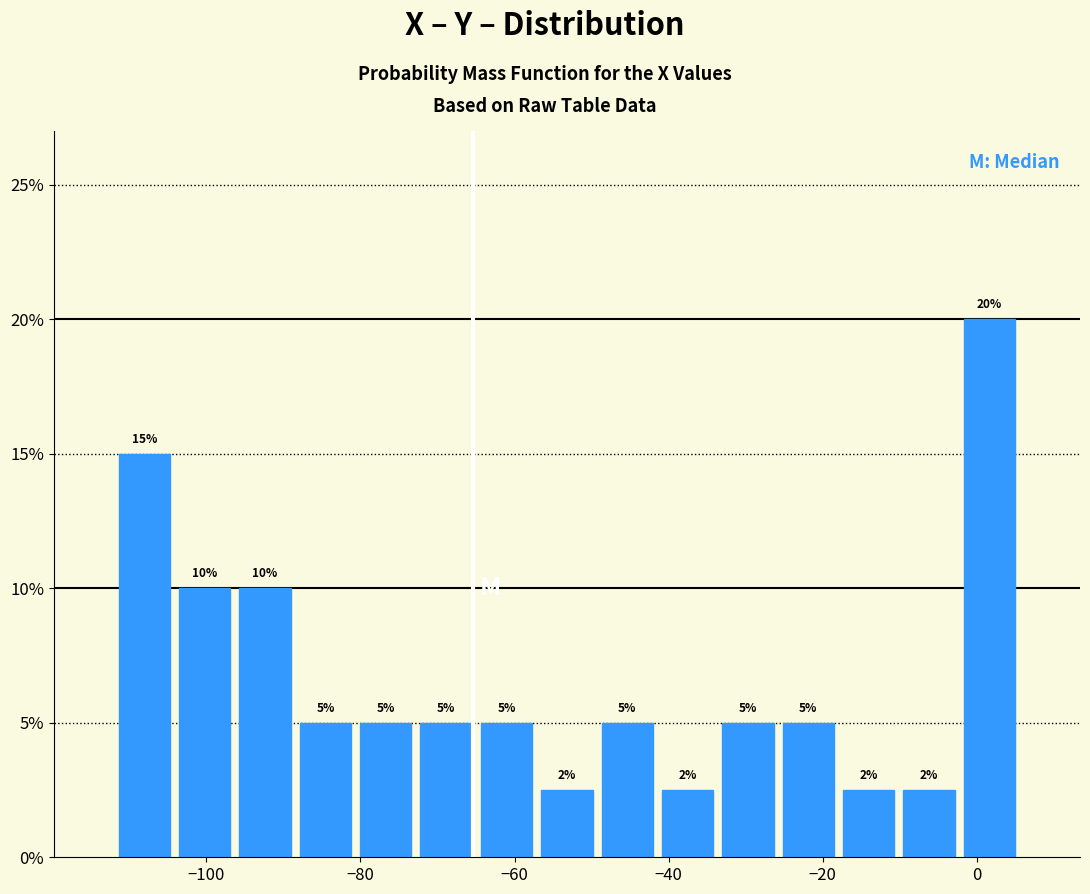

Read against the x-axis, roughly where is the centre of the tallest bar?

2